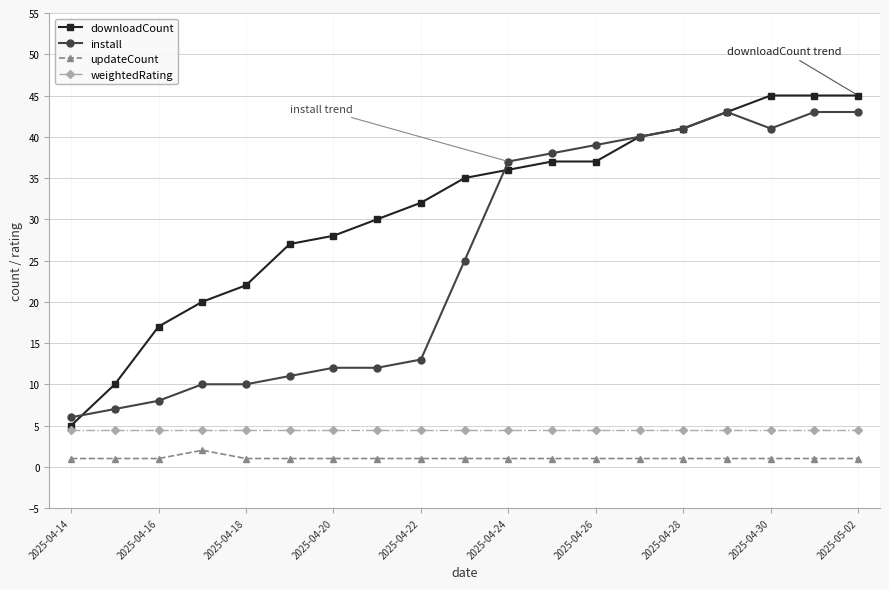

What are all the series names shown in the legend?

downloadCount, install, updateCount, weightedRating